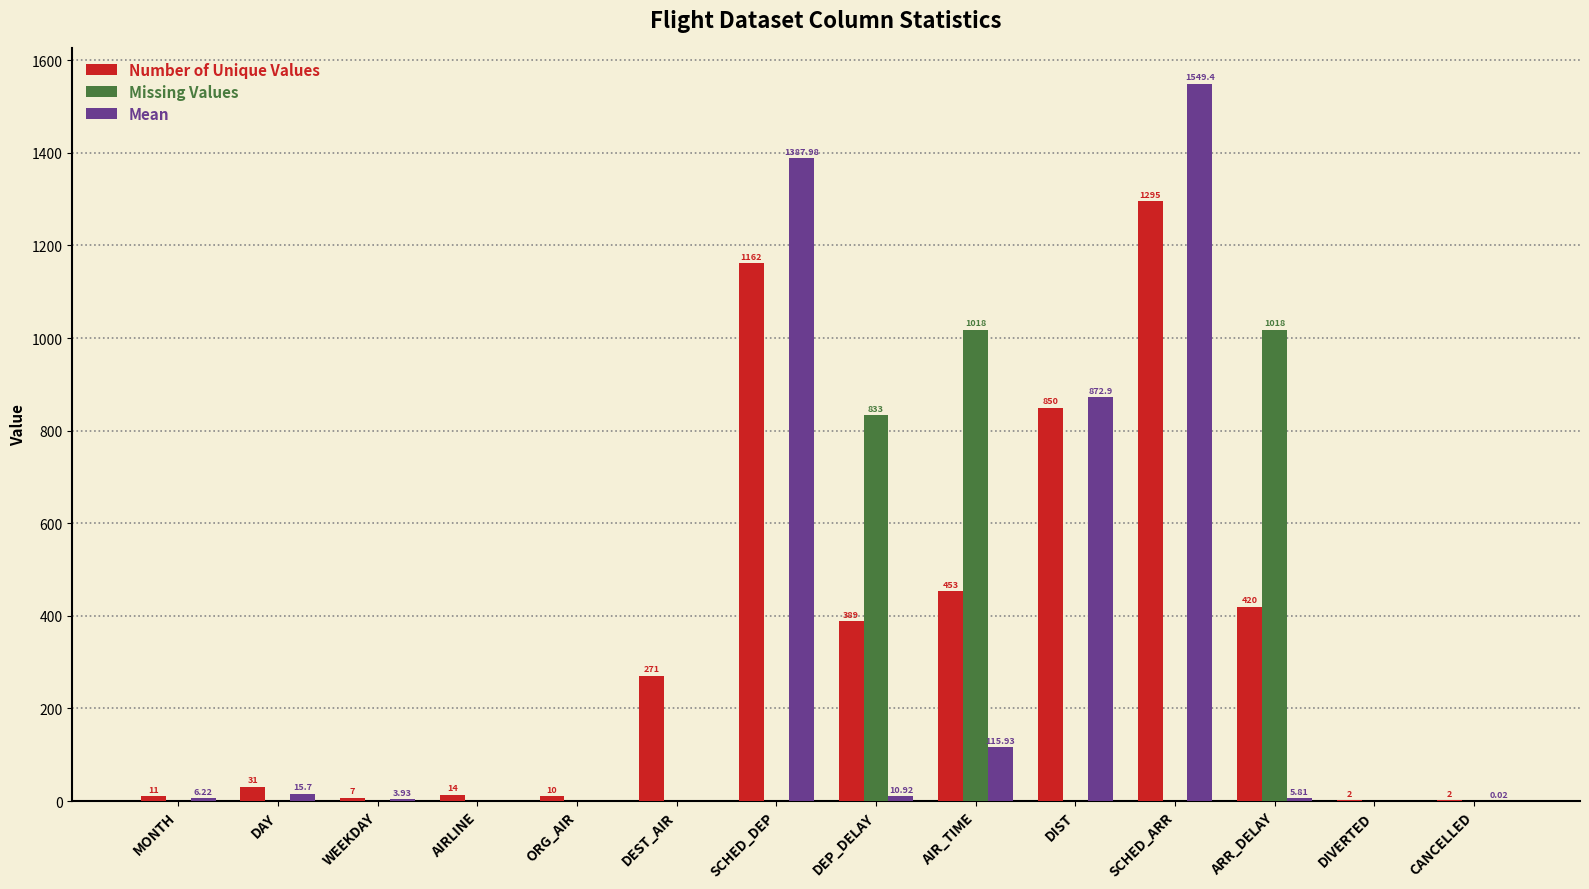

Which series has the largest total across all categories?

Number of Unique Values